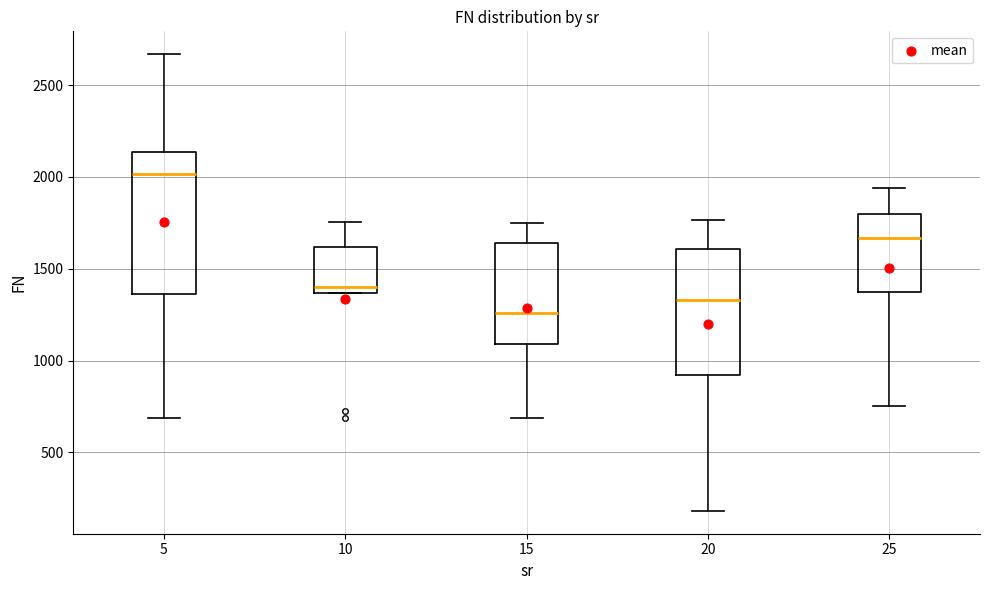

Reading left to right, read every box against the y-axis: the position of its median line, the range the box covers, and the ends of its whiskers. The values are not printed on the chart, so give them approximately, as read against the axis.

5: median 2000, box 1350 to 2150, whiskers 700 to 2650
10: median 1400, box 1350 to 1600, whiskers 1350 to 1750
15: median 1250, box 1100 to 1650, whiskers 700 to 1750
20: median 1350, box 900 to 1600, whiskers 200 to 1750
25: median 1650, box 1350 to 1800, whiskers 750 to 1950